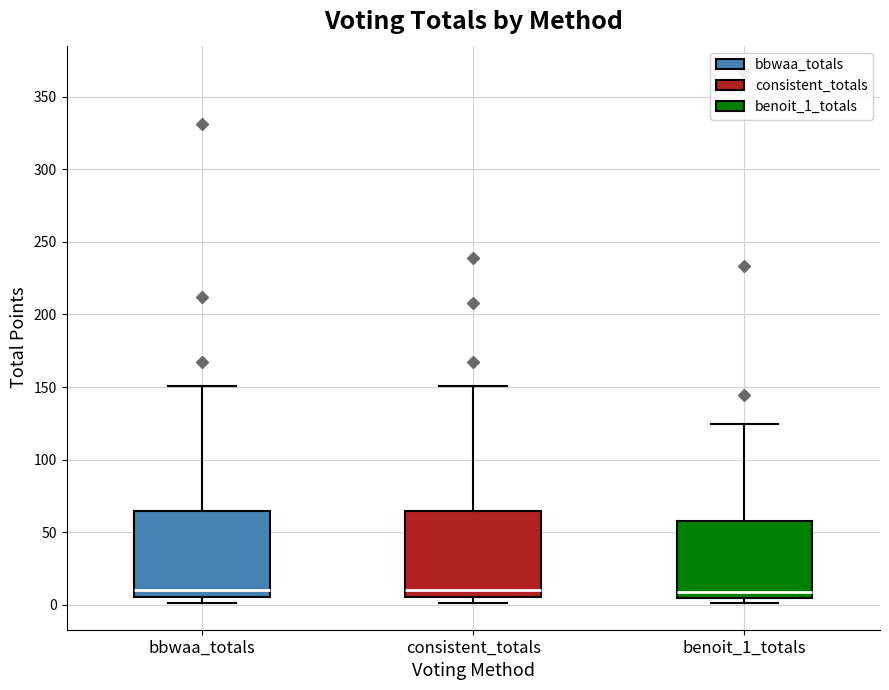

Where does the upper whisker of the box for bbwaa_totals end on the y-axis? The values are not printed on the chart, so give them approximately, as read against the axis.

150